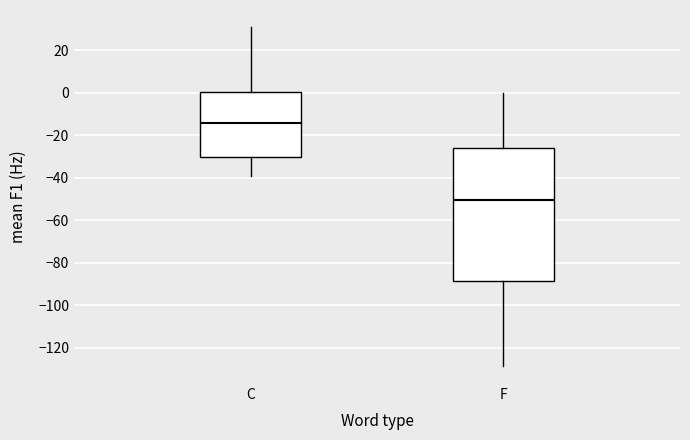

Reading left to right, transcribe this box plot: for each box, give where its median line is, the range the box spans, and where its two whiskers end, as read against the y-axis. The values are not printed on the chart, so give them approximately, as read against the axis.

C: median -14, box -30 to 0, whiskers -40 to 30
F: median -50, box -88 to -26, whiskers -128 to 0